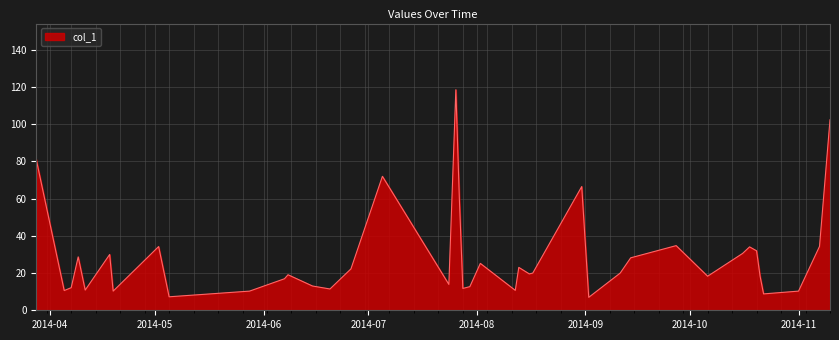

What is the difference between the maximum and minimum values?

111.6